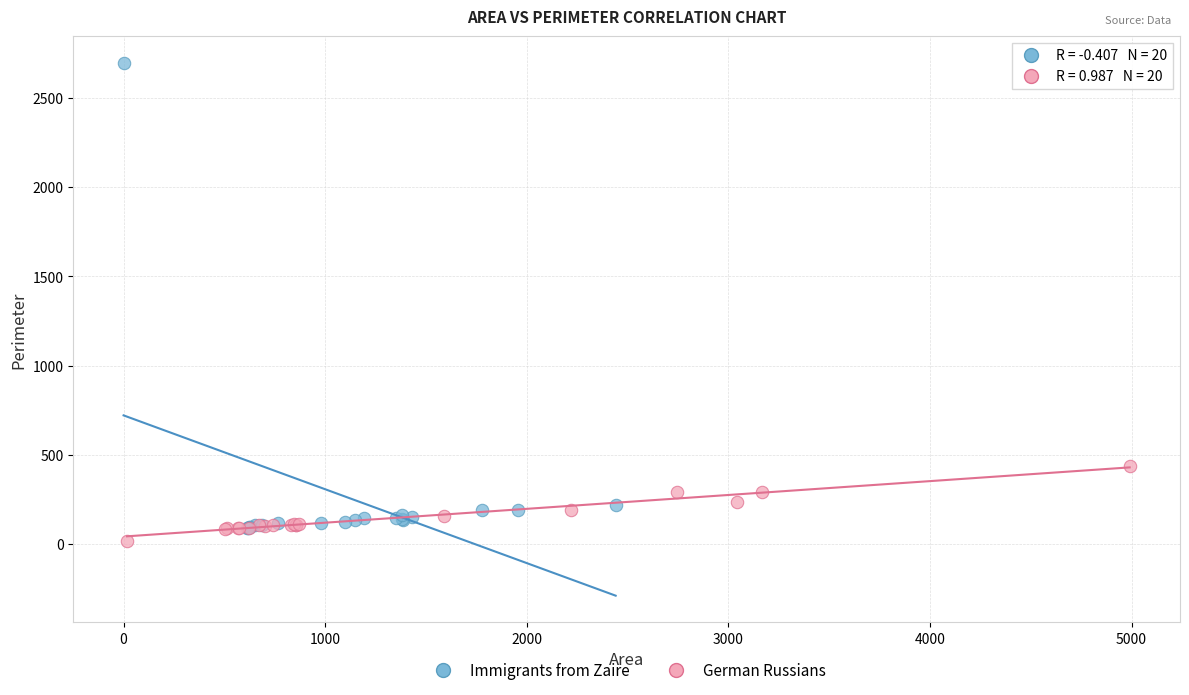

What are all the series names shown in the legend?

Immigrants from Zaire, German Russians